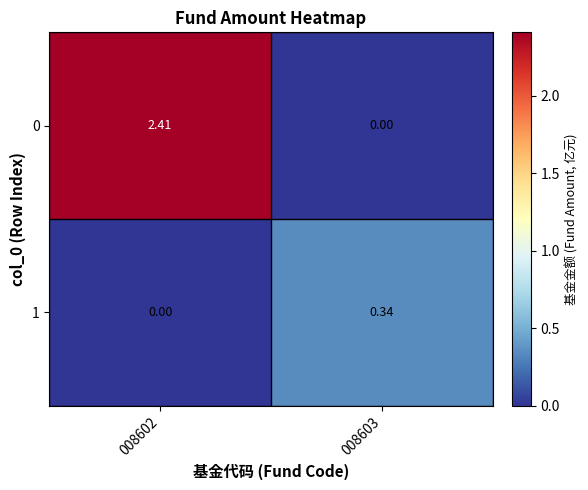

Between 008602 and 008603, which is larger?

008602